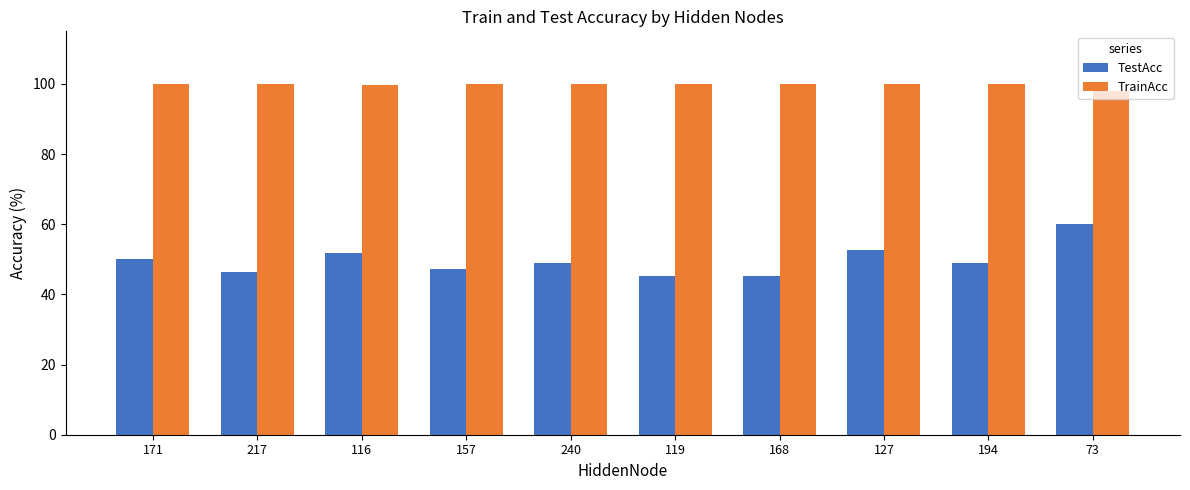

What is the maximum value for TrainAcc?

100.0